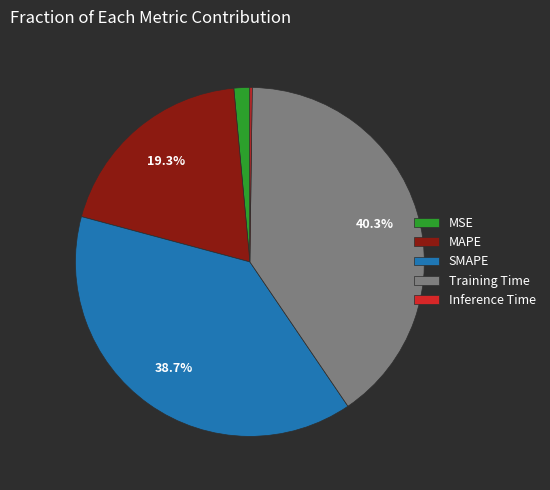

Which has a higher value, MSE or MAPE?

MAPE